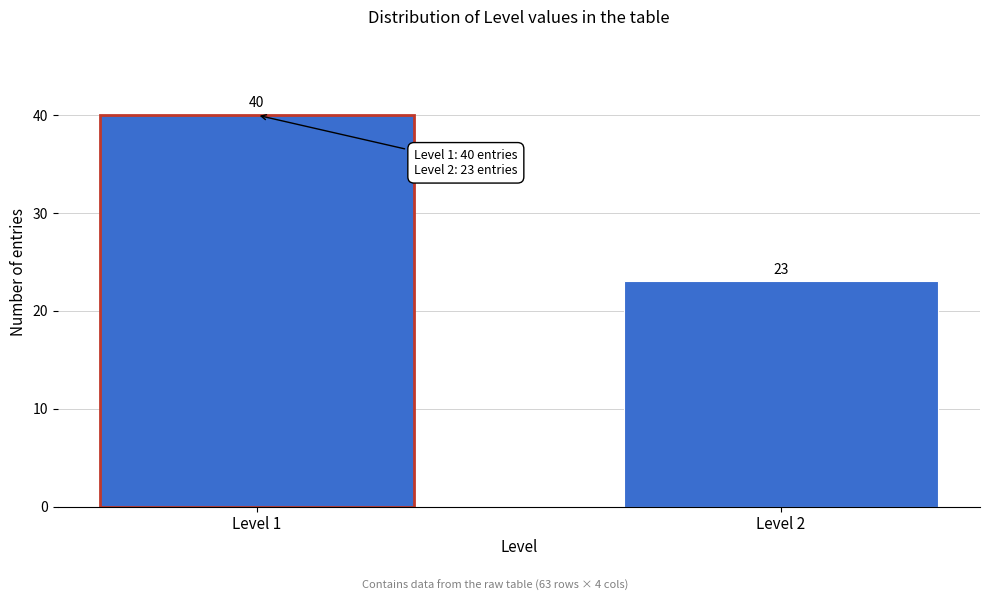

Reading right to left, transcribe all the data shown in this chart.

Level 2=23	Level 1=40